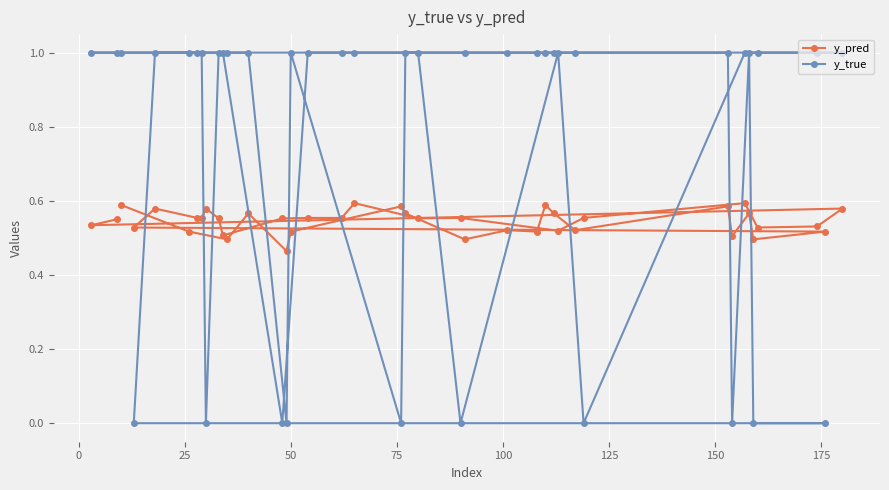

What is the value of the y_true point at the 22nd from the left?

1.0